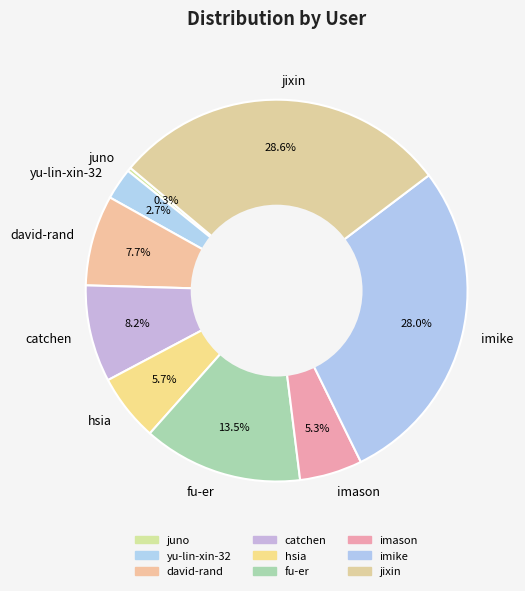

Is there any slice that represents more than half of the pie?

No